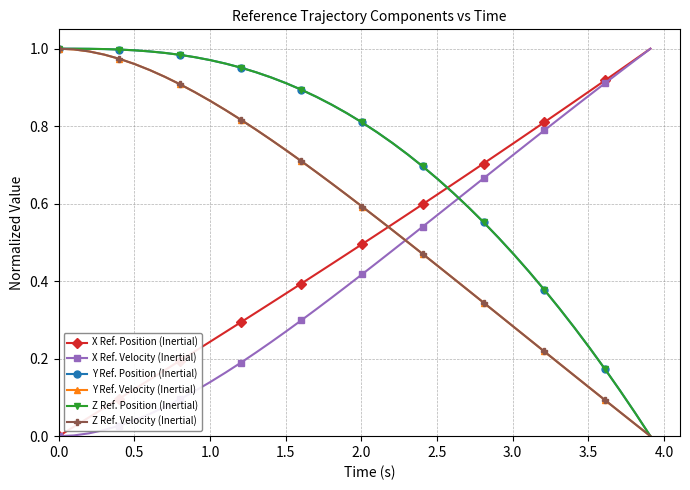

What is the sum of all Y Ref. Velocity (Inertial) values?

23.0